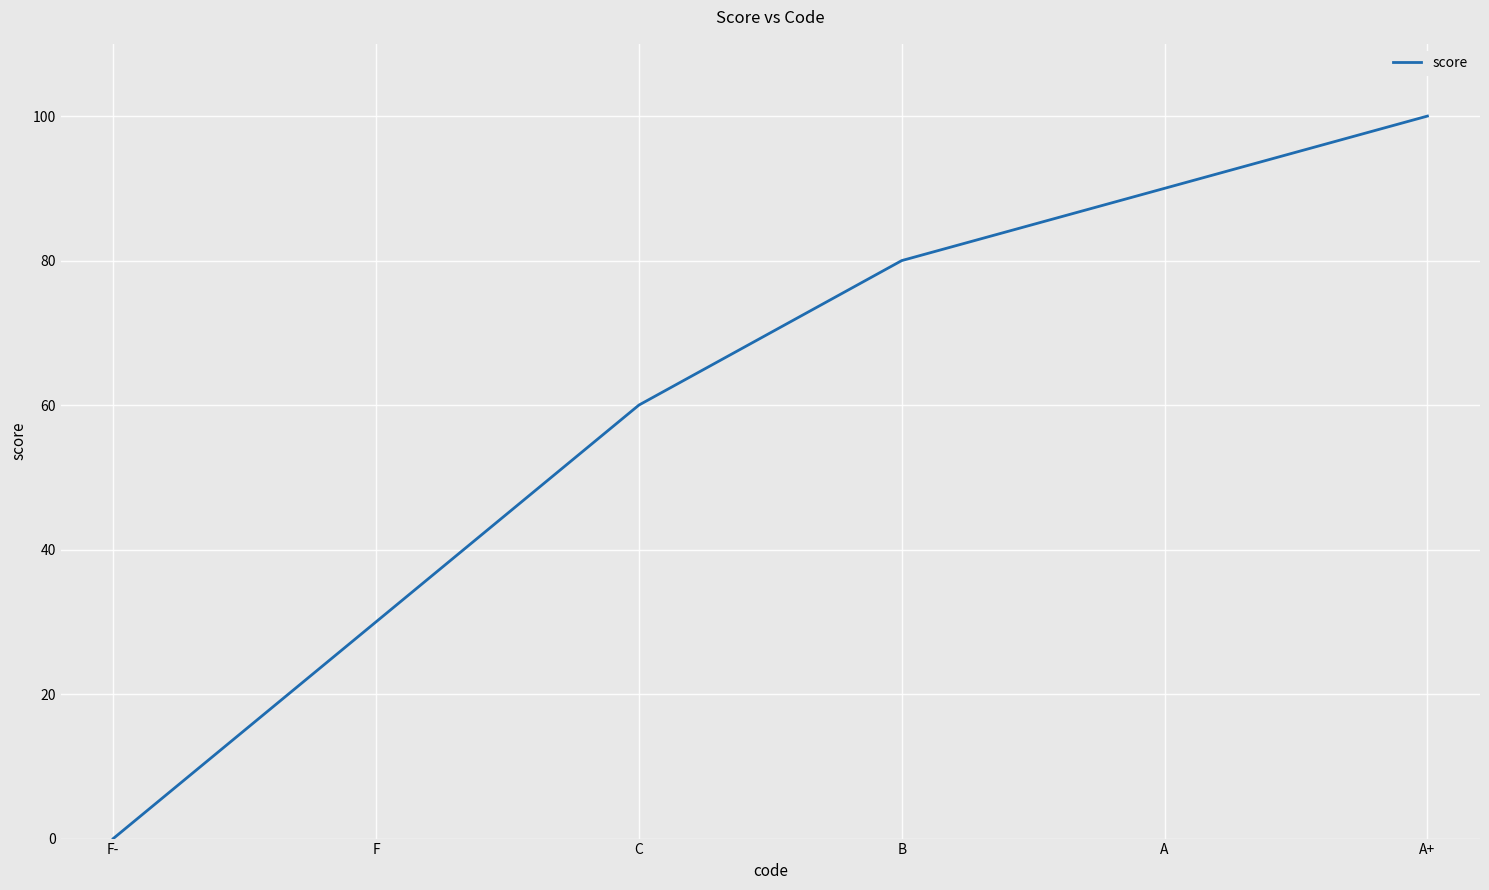

True or false: the data shows 0 at F-.

True